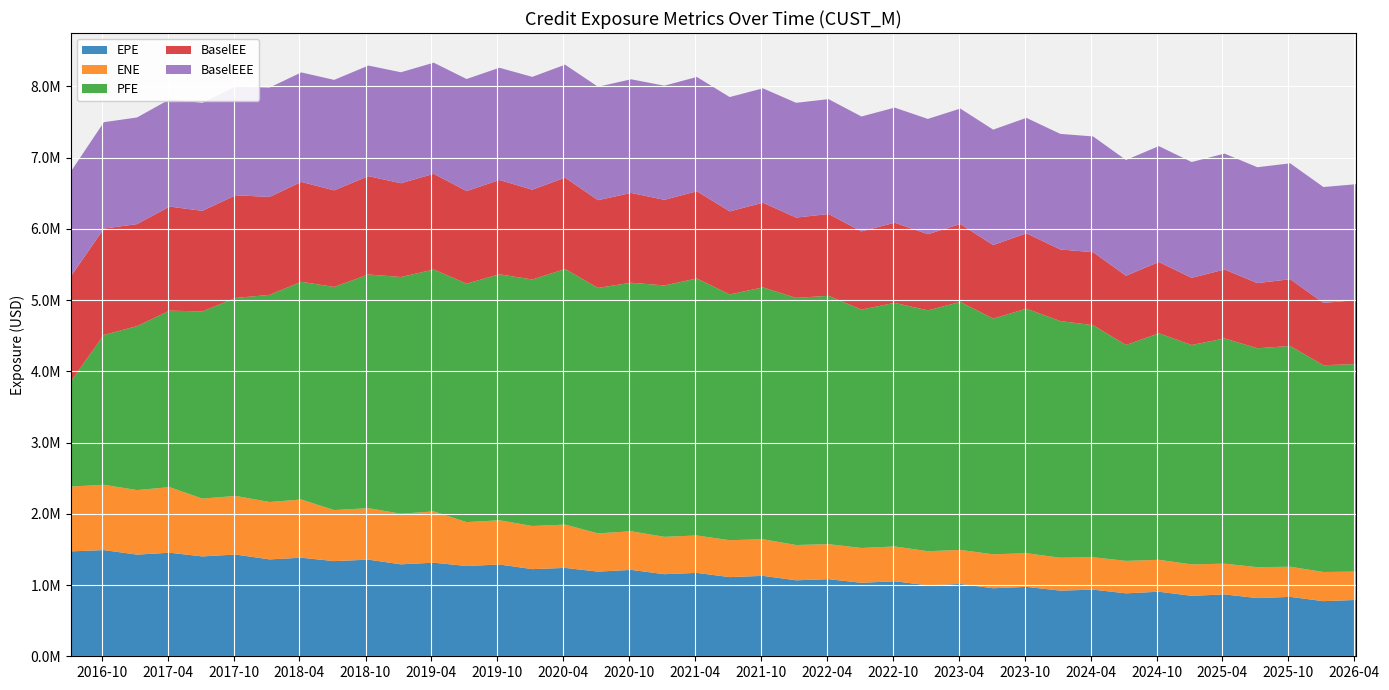

Reading right to left, list all the values displayed in this chart.

EPE: 790708.2	773637.9	833498.6	816495.6	868371.7	848536.6	905978.8	883305.9	935254.9	921400.3	973779.1	954717.4	1015247.8	995669.7	1052852.1	1031268.5	1082144.7	1066310.0	1128611.9	1110980.5	1170218.5	1152053.8	1212425.4	1188044.9	1240339.8	1223147.5	1287929.5	1266795.2	1313441.9	1290330.9	1355906.9	1335640.5	1383323.6	1359623.6	1427934.1	1401431.1	1453183.6	1426686.0	1490270.5	1472292.0
ENE: 397945.1	409407.8	423250.8	434038.5	431165.3	441177.5	448127.4	455514.1	454726.5	461901.1	472579.4	476561.5	477286.7	479133.6	488596.9	488544.3	491668.2	495183.1	514264.3	517863.9	525276.5	524353.1	542002.9	536994.6	607811.6	605195.1	620861.8	616181.2	719964.5	710410.4	722800.7	716163.9	816885.3	805590.9	822700.9	811528.6	920599.1	905662.2	916777.8	909624.0
PFE: 2911913.4	2902024.7	3097711.0	3072557.7	3160983.1	3079270.5	3178784.3	3029997.1	3256445.8	3321165.9	3432542.3	3307498.8	3480581.9	3380531.4	3418634.2	3345223.6	3485255.4	3468259.6	3534143.0	3449351.9	3607195.2	3528173.5	3488219.3	3445143.5	3587278.0	3459920.0	3452009.0	3347611.0	3394595.0	3322103.0	3279512.0	3131445.0	3055811.0	2906823.4	2778544.8	2627139.6	2476812.0	2301465.1	2102866.0	1472292.0
BaselEE: 897878.1	874425.4	937673.2	914290.9	968055.7	941736.4	1001015.8	971622.7	1024430.8	1004999.9	1057508.1	1032404.4	1093568.5	1068334.0	1125225.5	1097811.0	1147827.0	1127009.1	1188520.6	1165711.7	1223998.6	1201242.9	1260164.5	1230900.3	1281588.2	1260388.3	1323535.8	1298280.2	1342932.3	1316209.1	1379904.1	1355975.1	1401474.5	1374725.8	1440727.5	1411293.9	1460742.1	1431604.6	1492831.2	1472292.0
BaselEEE: 1626833.9	1626203.7	1626203.7	1626203.7	1626203.7	1625900.3	1625900.3	1624856.4	1624390.8	1622332.7	1619987.3	1619987.3	1619987.3	1617898.0	1614761.7	1612782.7	1612165.7	1610909.3	1605369.6	1604458.1	1604000.5	1602076.2	1594888.0	1592091.3	1585628.3	1582914.3	1575222.1	1572951.2	1559581.8	1557458.5	1552445.9	1550190.1	1536696.8	1534663.8	1526367.5	1516058.9	1504852.1	1496665.6	1492831.2	1472292.0